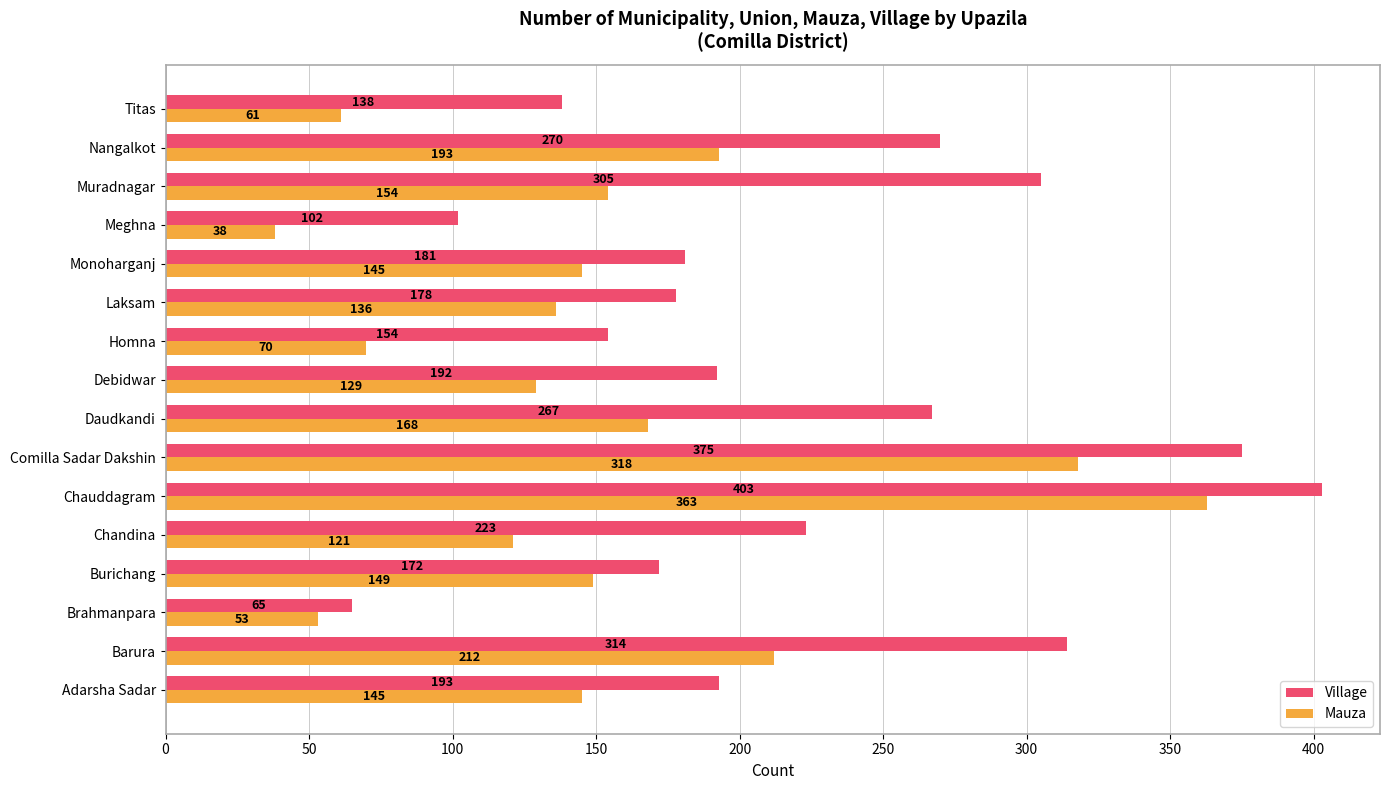

At which category is the sum across all series the highest?

Chauddagram